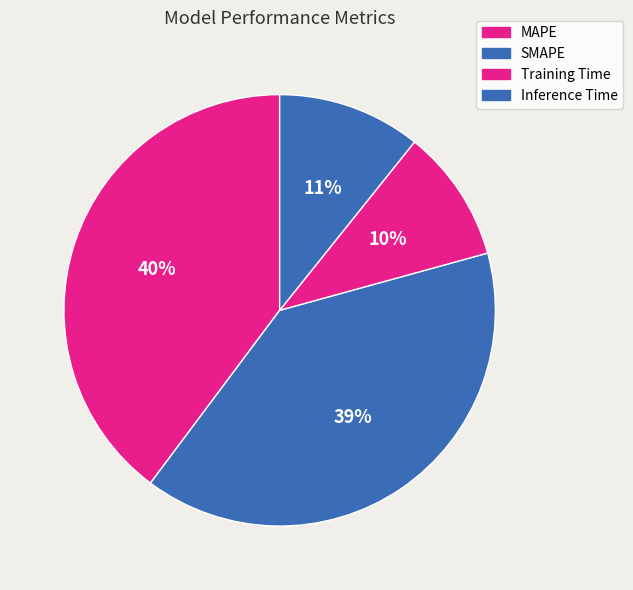

Is it true that Inference Time is 1% of the pie?

False